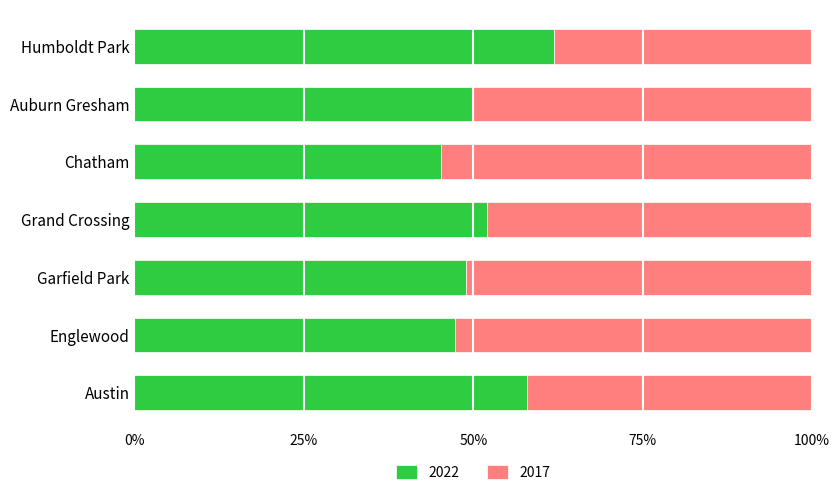

What is the highest value of the 2022 series?

61.9